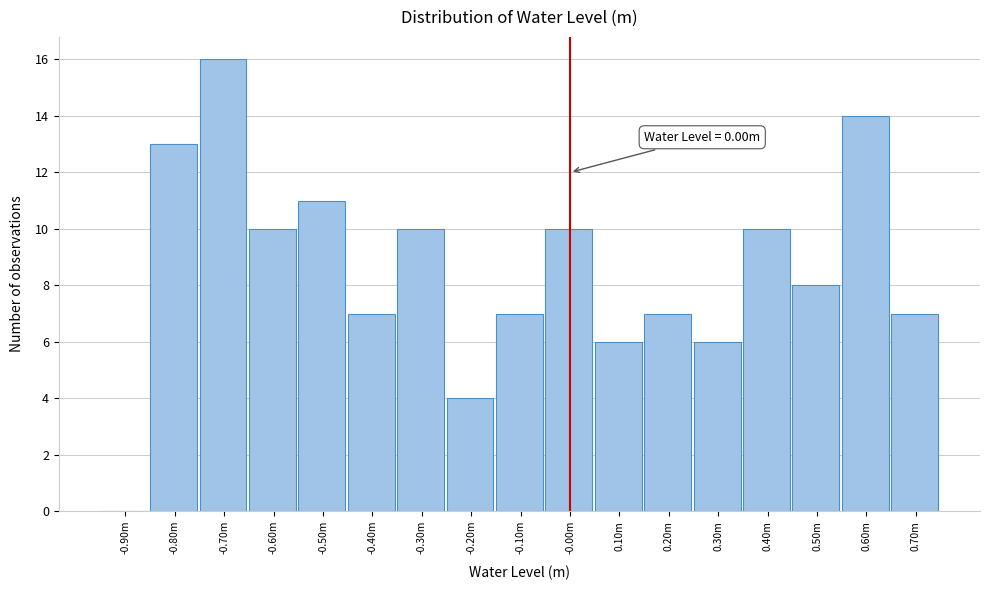

Reading left to right, list all the values displayed in this chart.

-0.90m=0	-0.80m=13	-0.70m=16	-0.60m=10	-0.50m=11	-0.40m=7	-0.30m=10	-0.20m=4	-0.10m=7	-0.00m=10	0.10m=6	0.20m=7	0.30m=6	0.40m=10	0.50m=8	0.60m=14	0.70m=7